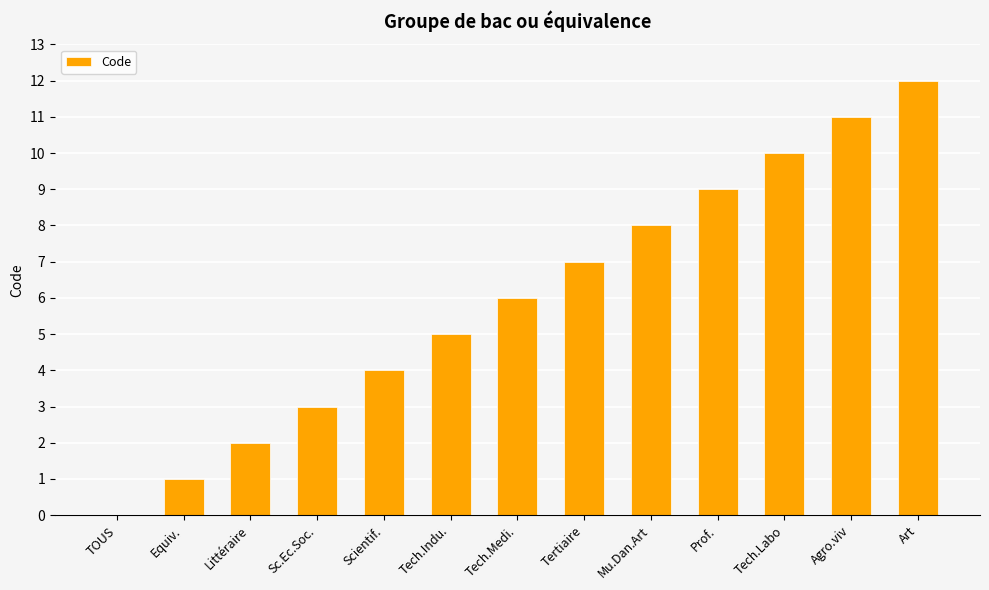

What is the greatest value displayed?

12